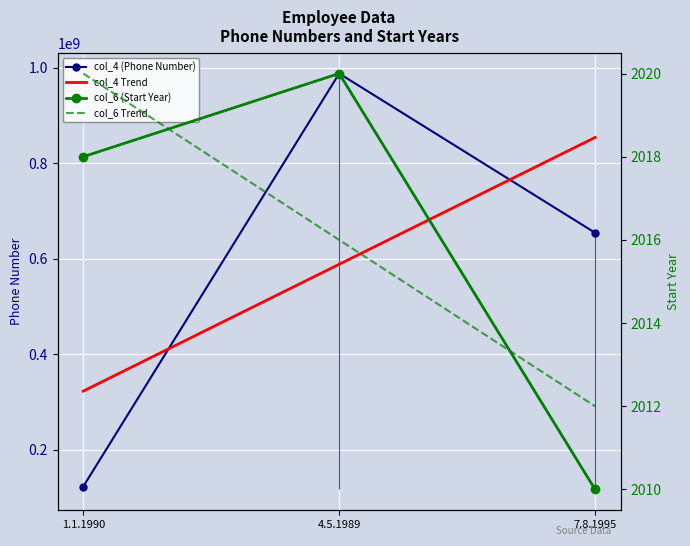

Reading left to right, extract all data points from this chart.

col_4 (Phone Number): 123456789.0	987654321.0	654321789.0
col_4 Trend: 323045133.0	588477633.0	853910133.0
col_6 (Start Year): 2018.0	2020.0	2010.0
col_6 Trend: 2020.0	2016.0	2012.0